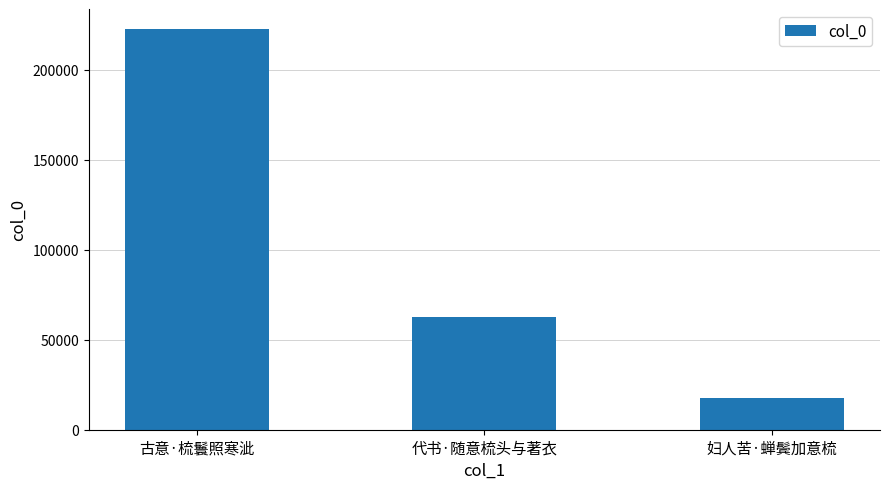

Which category has the lowest value across all series?

妇人苦·蝉鬓加意梳